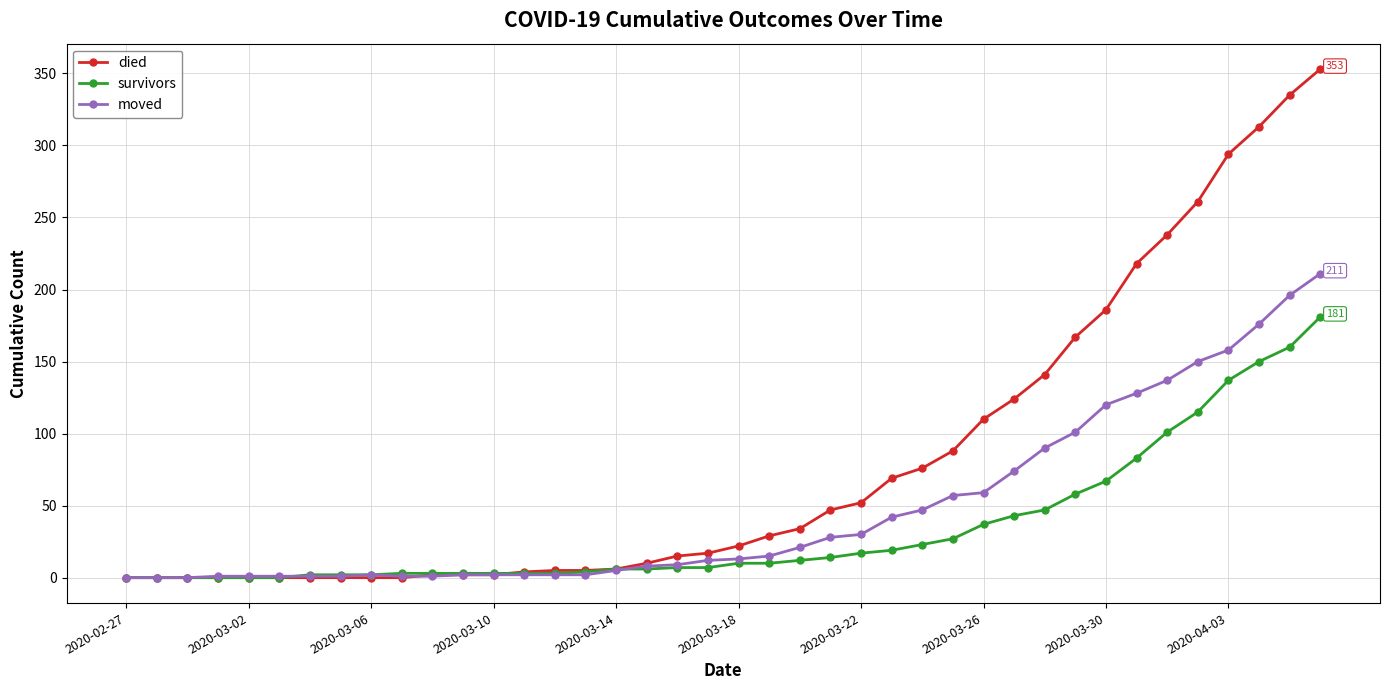

List the series in order of their overall mean, lowest first.

survivors, moved, died